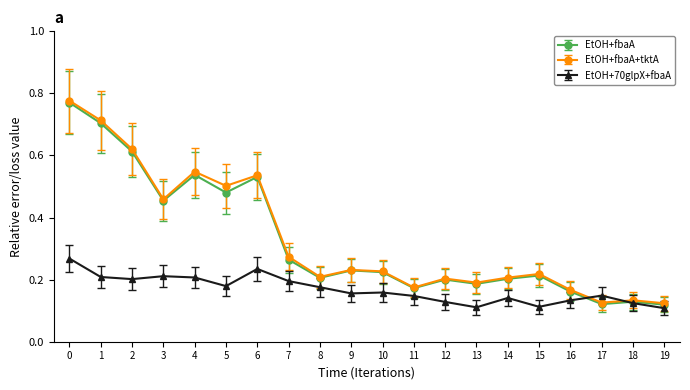

Count the EtOH+fbaA values in the range 0 to 1.

20